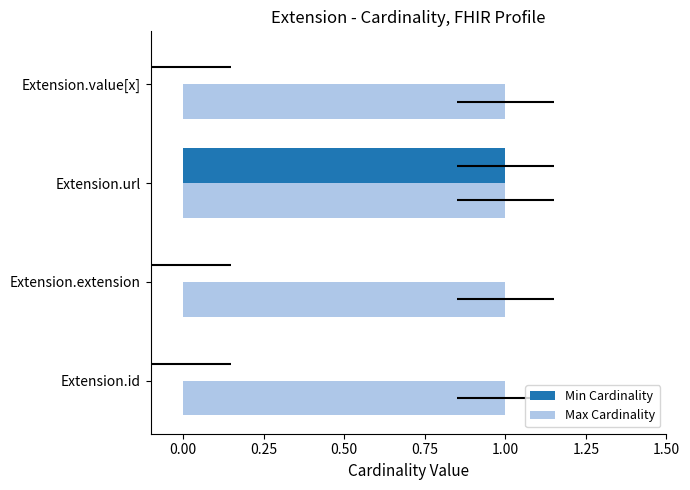

Is it true that Max Cardinality equals 0.6 at 0.75?

False